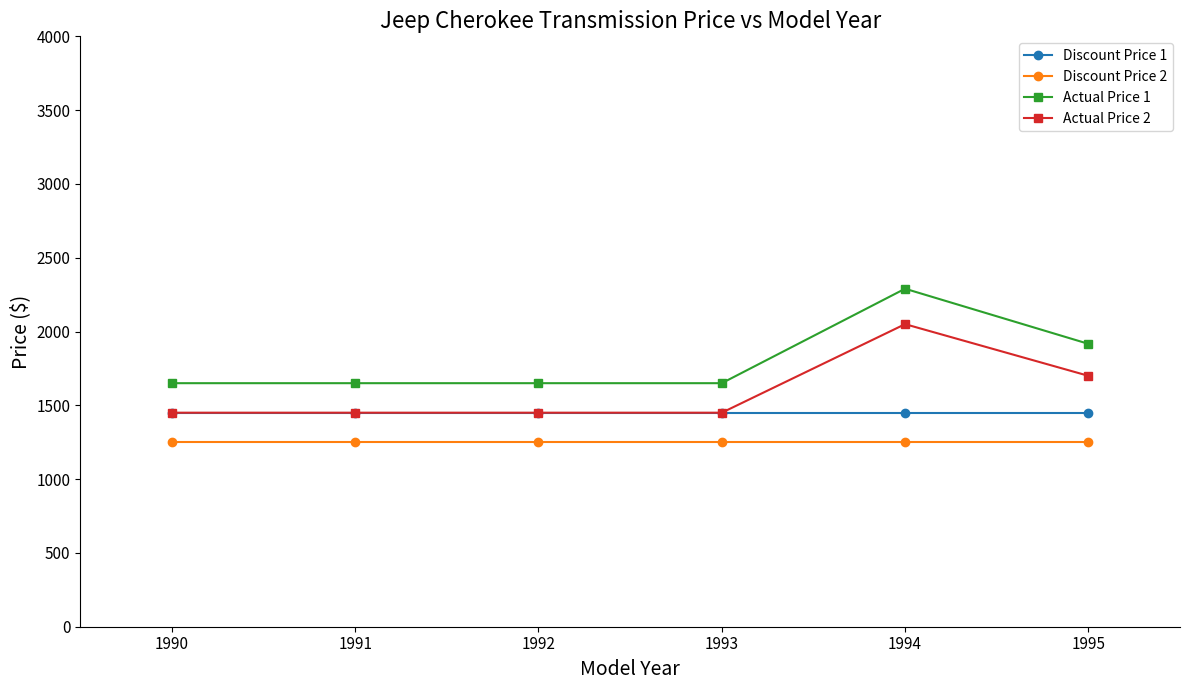

True or false: Discount Price 2 has a value of 457.3 at 1994.

False